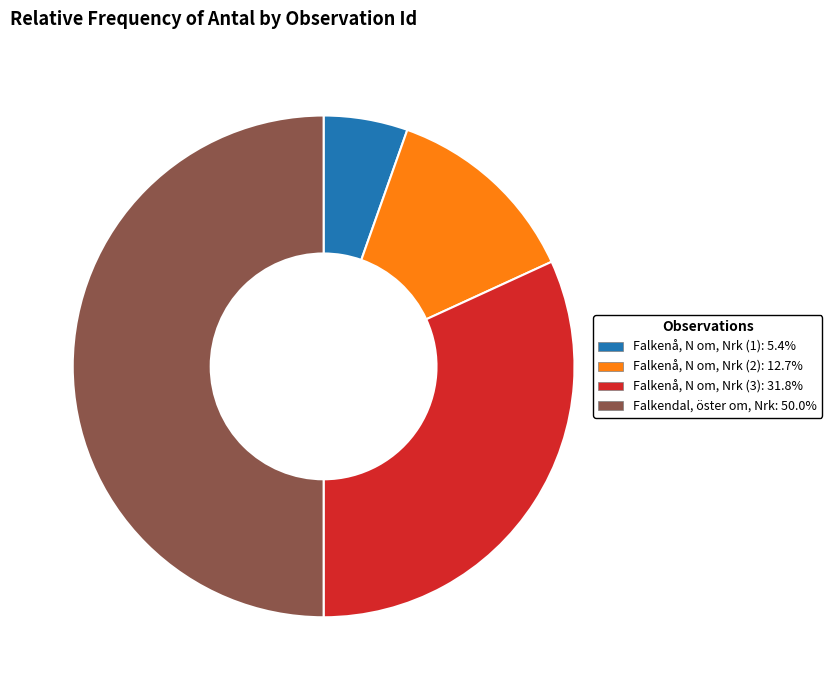

Is Falkenå, N om, Nrk (3): 31.8% the majority of the pie?

No